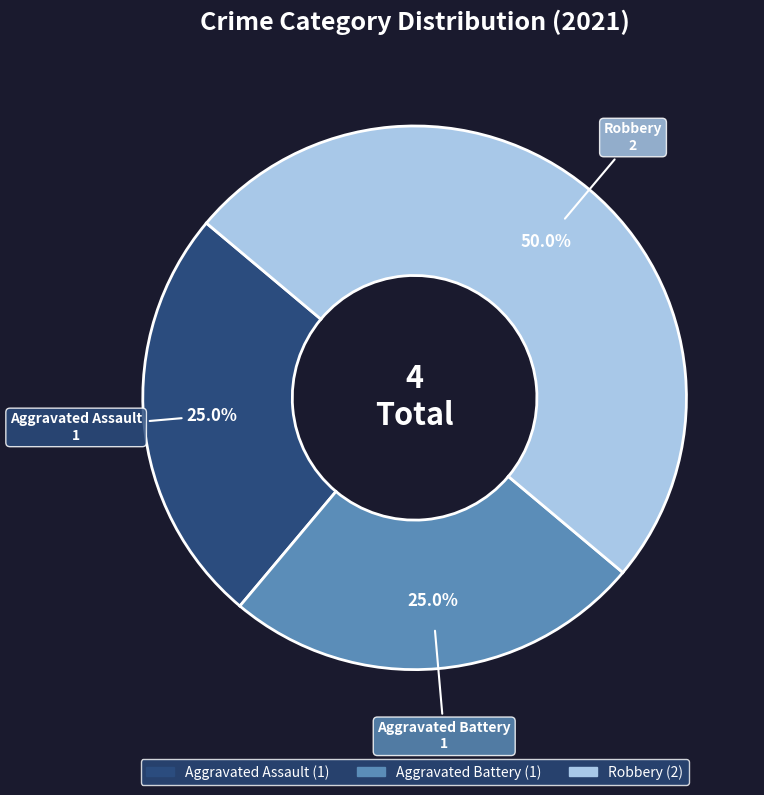

Do Robbery and Aggravated Battery together represent more than half of the pie?

Yes